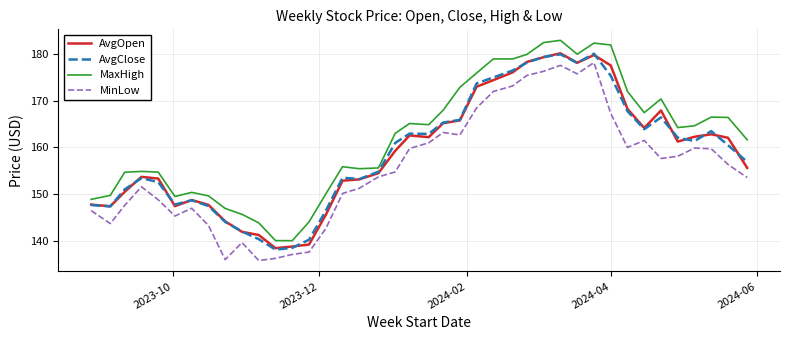

True or false: MaxHigh and MinLow intersect in this chart.

False